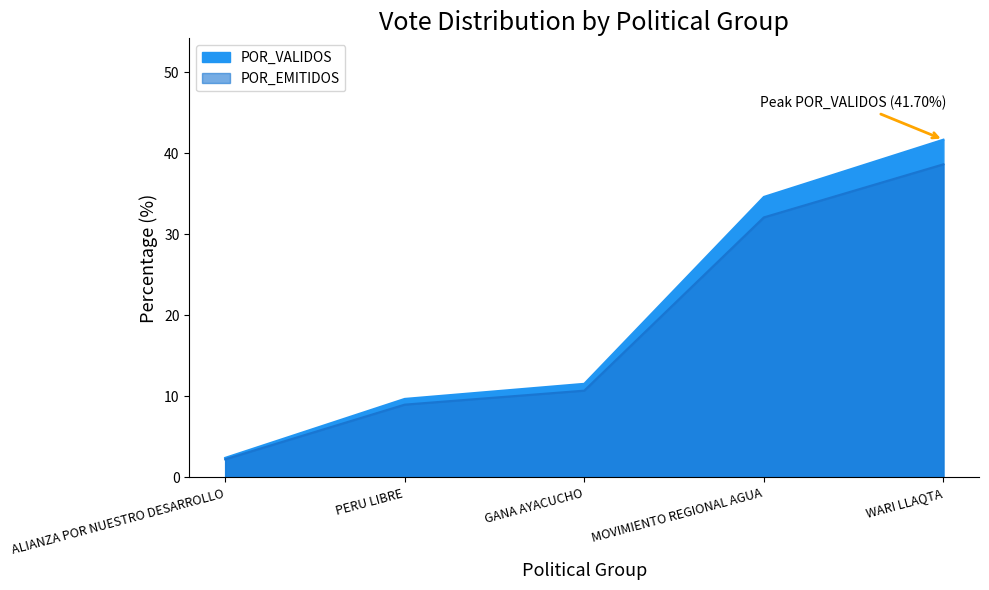

What is the label of the 5th point from the left?

WARI LLAQTA